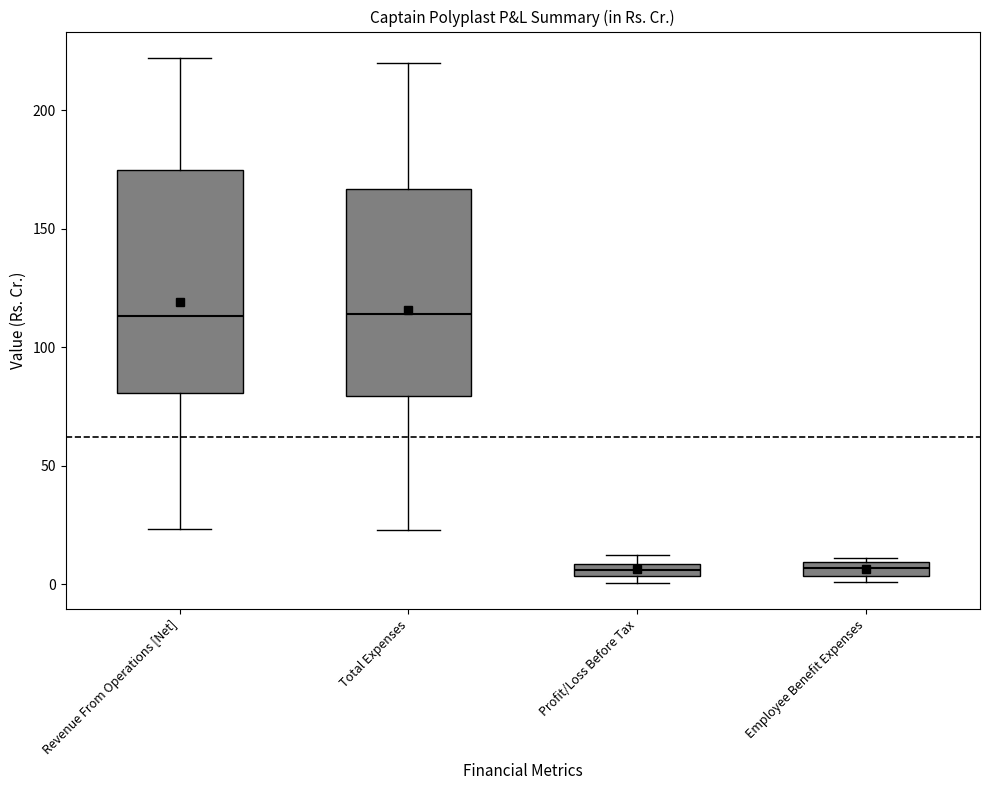

Comparing the boxes themselves (not the whiskers), which one is the tallest?

Revenue From Operations [Net]